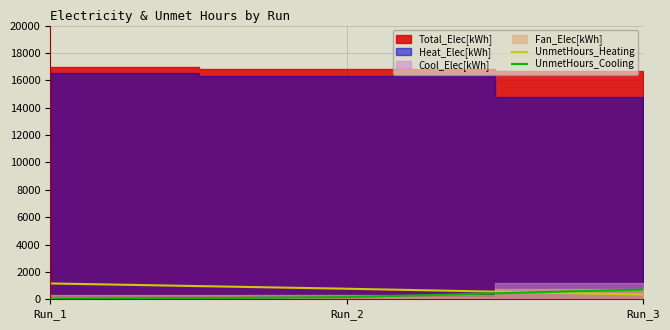

What is the sum of all UnmetHours_Heating values?

2291